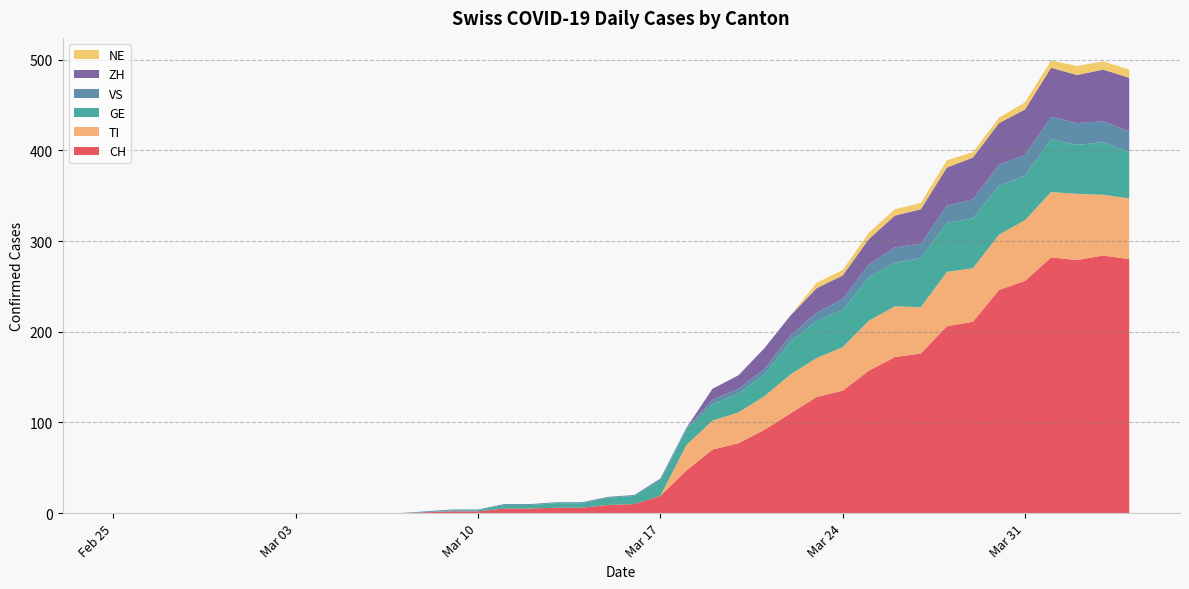

Reading right to left, extract all data points from this chart.

CH: 2020-04-04=280	2020-04-03=284	2020-04-02=279	2020-04-01=282	2020-03-31=256	2020-03-30=246	2020-03-29=211	2020-03-28=206	2020-03-27=176	2020-03-26=172	2020-03-25=157	2020-03-24=135	2020-03-23=128	2020-03-22=110	2020-03-21=92	2020-03-20=77	2020-03-19=70	2020-03-18=47	2020-03-17=19	2020-03-16=10	2020-03-15=9	2020-03-14=6	2020-03-13=6	2020-03-12=5	2020-03-11=5	2020-03-10=2	2020-03-09=2	2020-03-08=1	2020-03-07=0	2020-03-06=0	2020-03-05=0	2020-03-04=0	2020-03-03=0	2020-03-02=0	2020-03-01=0	2020-02-29=0	2020-02-28=0	2020-02-27=0	2020-02-26=0	2020-02-25=0
TI: 2020-04-04=67	2020-04-03=67	2020-04-02=73	2020-04-01=72	2020-03-31=67	2020-03-30=61	2020-03-29=59	2020-03-28=60	2020-03-27=51	2020-03-26=56	2020-03-25=55	2020-03-24=48	2020-03-23=43	2020-03-22=43	2020-03-21=37	2020-03-20=34	2020-03-19=32	2020-03-18=28	2020-03-17=0	2020-03-16=0	2020-03-15=0	2020-03-14=0	2020-03-13=0	2020-03-12=0	2020-03-11=0	2020-03-10=0	2020-03-09=0	2020-03-08=0	2020-03-07=0	2020-03-06=0	2020-03-05=0	2020-03-04=0	2020-03-03=0	2020-03-02=0	2020-03-01=0	2020-02-29=0	2020-02-28=0	2020-02-27=0	2020-02-26=0	2020-02-25=0
GE: 2020-04-04=51	2020-04-03=58	2020-04-02=54	2020-04-01=58	2020-03-31=49	2020-03-30=54	2020-03-29=55	2020-03-28=54	2020-03-27=54	2020-03-26=48	2020-03-25=48	2020-03-24=41	2020-03-23=41	2020-03-22=36	2020-03-21=24	2020-03-20=21	2020-03-19=18	2020-03-18=17	2020-03-17=17	2020-03-16=9	2020-03-15=8	2020-03-14=5	2020-03-13=5	2020-03-12=4	2020-03-11=4	2020-03-10=1	2020-03-09=1	2020-03-08=0	2020-03-07=0	2020-03-06=0	2020-03-05=0	2020-03-04=0	2020-03-03=0	2020-03-02=0	2020-03-01=0	2020-02-29=0	2020-02-28=0	2020-02-27=0	2020-02-26=0	2020-02-25=0
VS: 2020-04-04=23	2020-04-03=23	2020-04-02=24	2020-04-01=25	2020-03-31=23	2020-03-30=23	2020-03-29=21	2020-03-28=19	2020-03-27=16	2020-03-26=17	2020-03-25=14	2020-03-24=12	2020-03-23=9	2020-03-22=7	2020-03-21=6	2020-03-20=5	2020-03-19=5	2020-03-18=2	2020-03-17=2	2020-03-16=1	2020-03-15=1	2020-03-14=1	2020-03-13=1	2020-03-12=1	2020-03-11=1	2020-03-10=1	2020-03-09=1	2020-03-08=1	2020-03-07=0	2020-03-06=0	2020-03-05=0	2020-03-04=0	2020-03-03=0	2020-03-02=0	2020-03-01=0	2020-02-29=0	2020-02-28=0	2020-02-27=0	2020-02-26=0	2020-02-25=0
ZH: 2020-04-04=59	2020-04-03=57	2020-04-02=53	2020-04-01=54	2020-03-31=50	2020-03-30=46	2020-03-29=46	2020-03-28=42	2020-03-27=38	2020-03-26=35	2020-03-25=28	2020-03-24=26	2020-03-23=27	2020-03-22=22	2020-03-21=23	2020-03-20=15	2020-03-19=12	2020-03-18=0	2020-03-17=0	2020-03-16=0	2020-03-15=0	2020-03-14=0	2020-03-13=0	2020-03-12=0	2020-03-11=0	2020-03-10=0	2020-03-09=0	2020-03-08=0	2020-03-07=0	2020-03-06=0	2020-03-05=0	2020-03-04=0	2020-03-03=0	2020-03-02=0	2020-03-01=0	2020-02-29=0	2020-02-28=0	2020-02-27=0	2020-02-26=0	2020-02-25=0
NE: 2020-04-04=9	2020-04-03=9	2020-04-02=10	2020-04-01=8	2020-03-31=8	2020-03-30=6	2020-03-29=6	2020-03-28=8	2020-03-27=7	2020-03-26=7	2020-03-25=7	2020-03-24=6	2020-03-23=6	2020-03-22=0	2020-03-21=0	2020-03-20=0	2020-03-19=0	2020-03-18=0	2020-03-17=0	2020-03-16=0	2020-03-15=0	2020-03-14=0	2020-03-13=0	2020-03-12=0	2020-03-11=0	2020-03-10=0	2020-03-09=0	2020-03-08=0	2020-03-07=0	2020-03-06=0	2020-03-05=0	2020-03-04=0	2020-03-03=0	2020-03-02=0	2020-03-01=0	2020-02-29=0	2020-02-28=0	2020-02-27=0	2020-02-26=0	2020-02-25=0